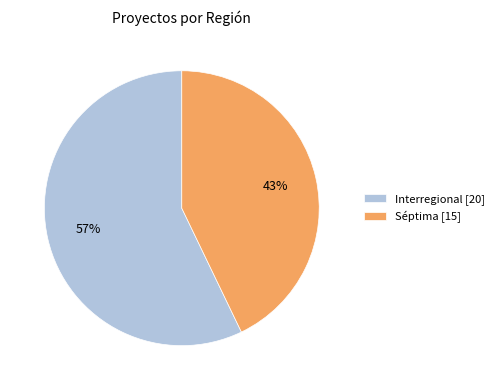

What is the largest slice in the pie chart?

Interregional